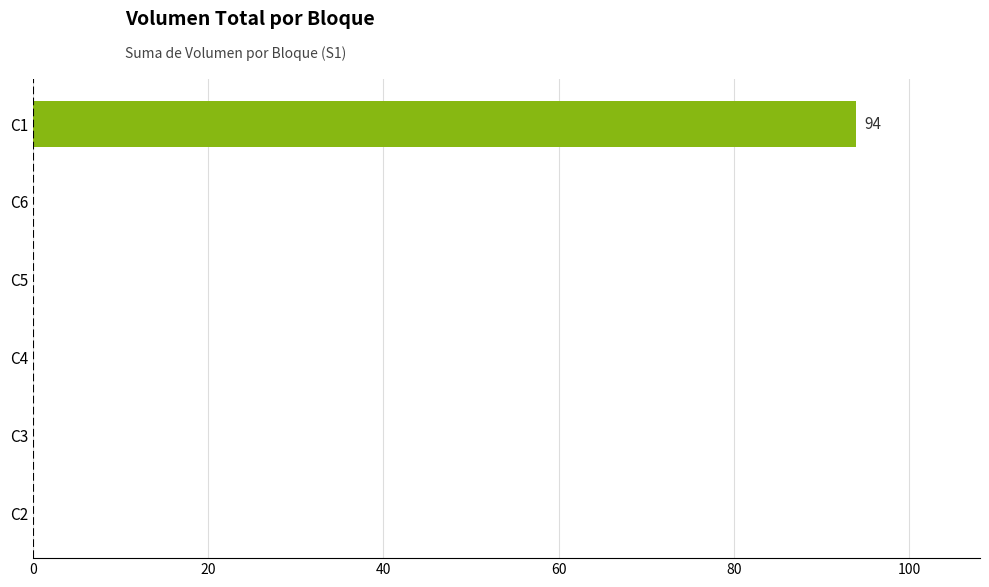

True or false: the data shows 0 at C5.

True